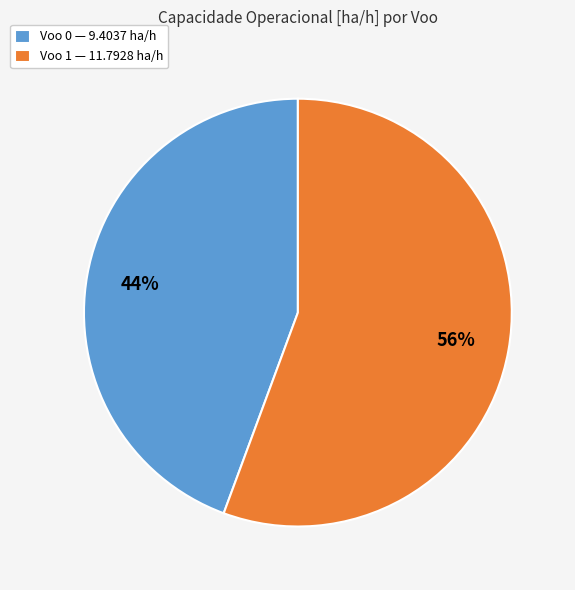

What is the ratio of the value at Voo 1 to the value at Voo 0?

1.3